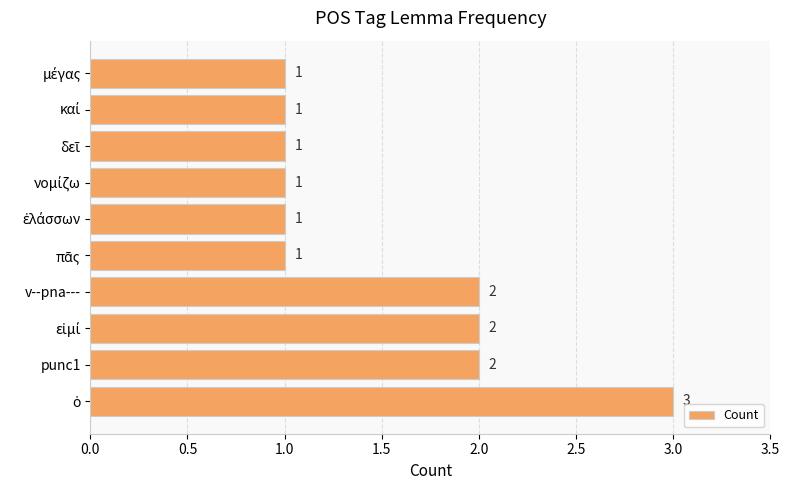

What is the minimum value shown in the chart?

1